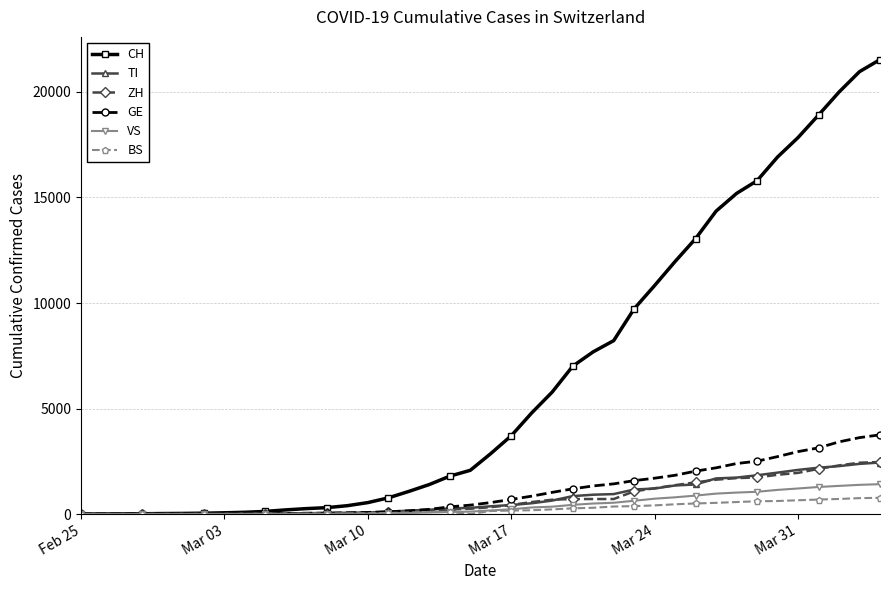

At how many categories does at least one series exceed 10187?

12